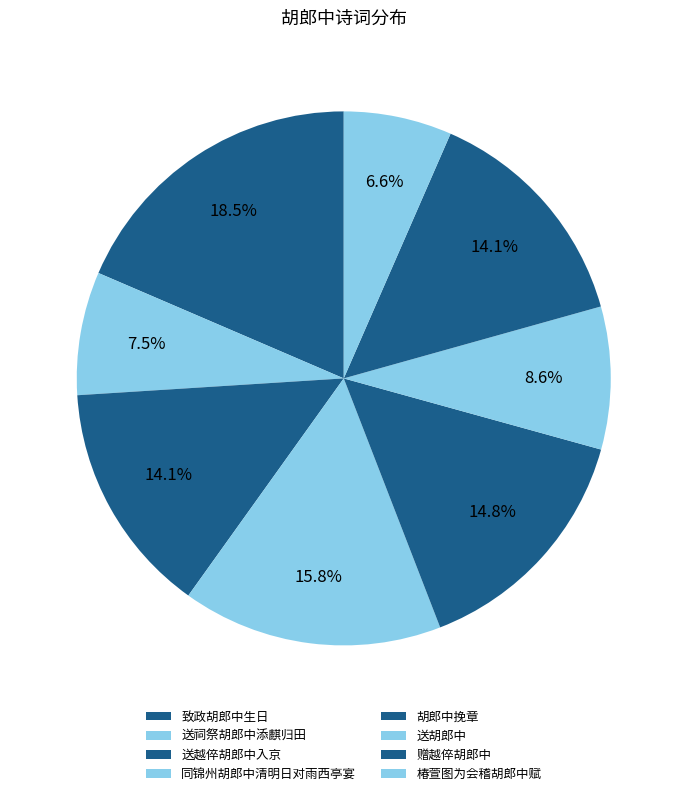

What is the smallest slice in the pie chart?

椿萱图为会稽胡郎中赋